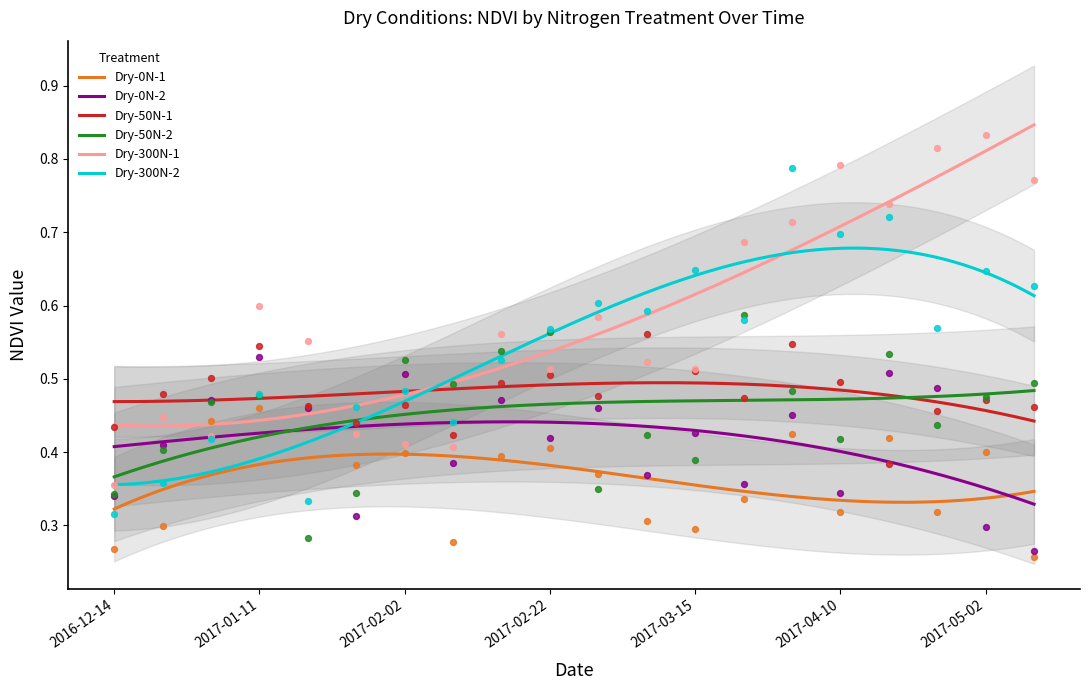

At how many categories does at least one series exceed 0?

20